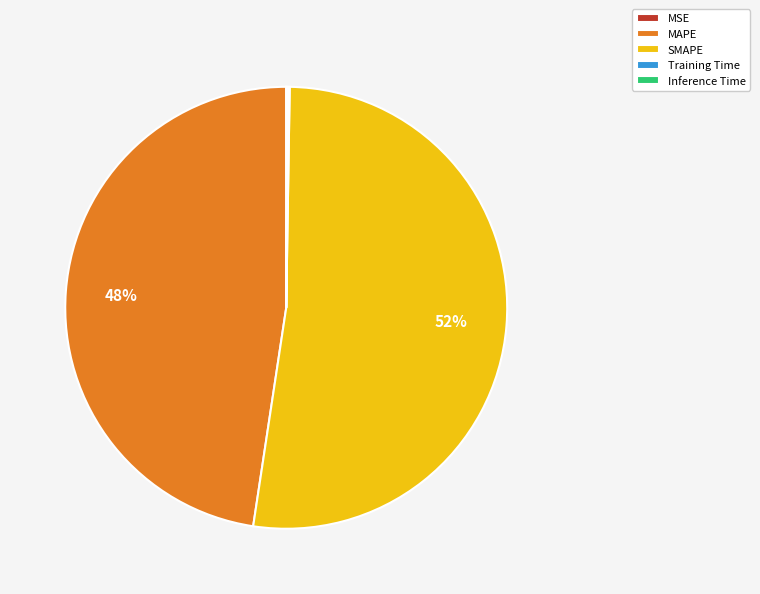

What is the largest slice in the pie chart?

SMAPE